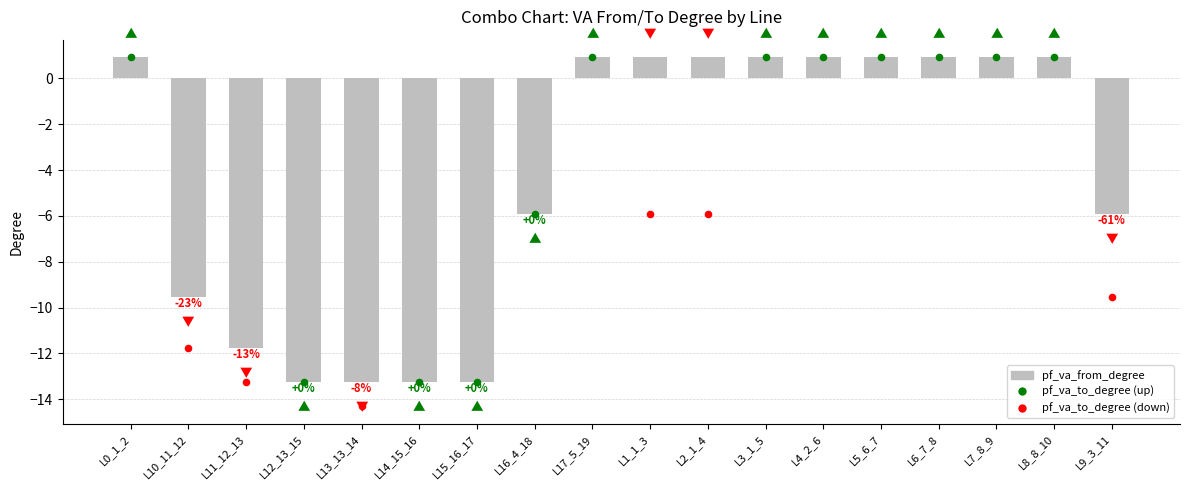

Which has a higher value, L7_8_9 or L3_1_5?

L7_8_9